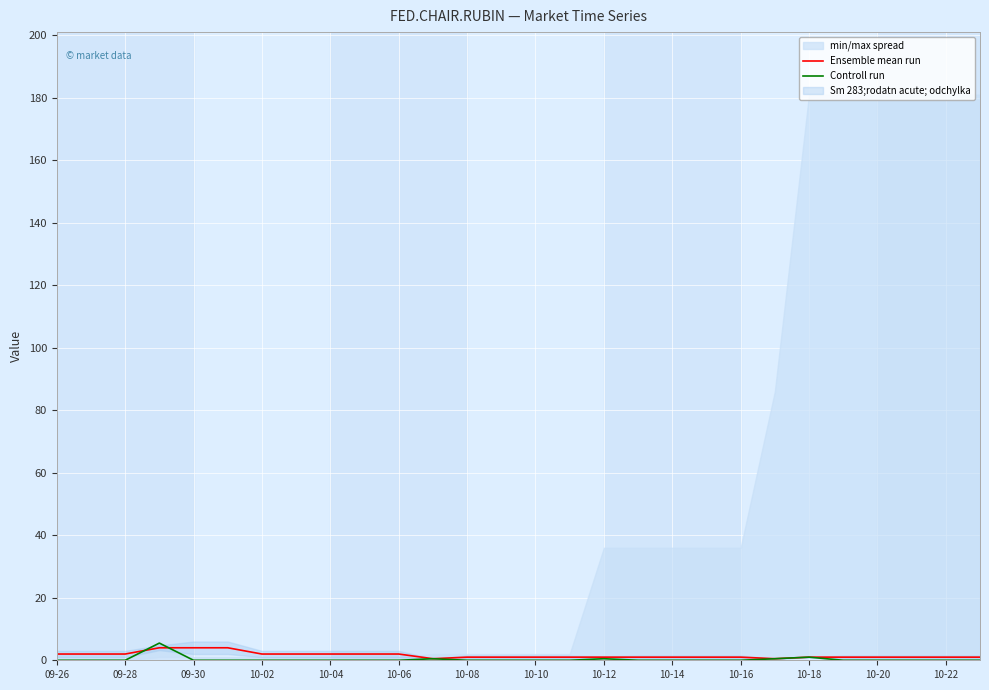

Rank the series by their maximum value, from lowest to highest.

Ensemble mean run, Controll run